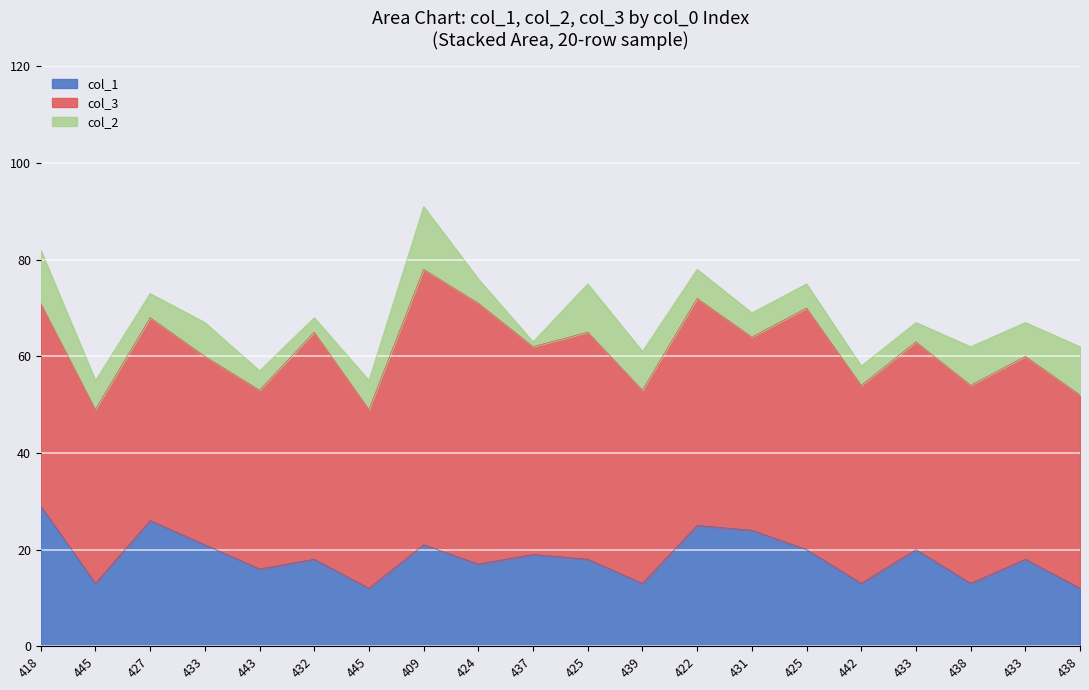

Is it true that col_1 equals 24 at 431?

True